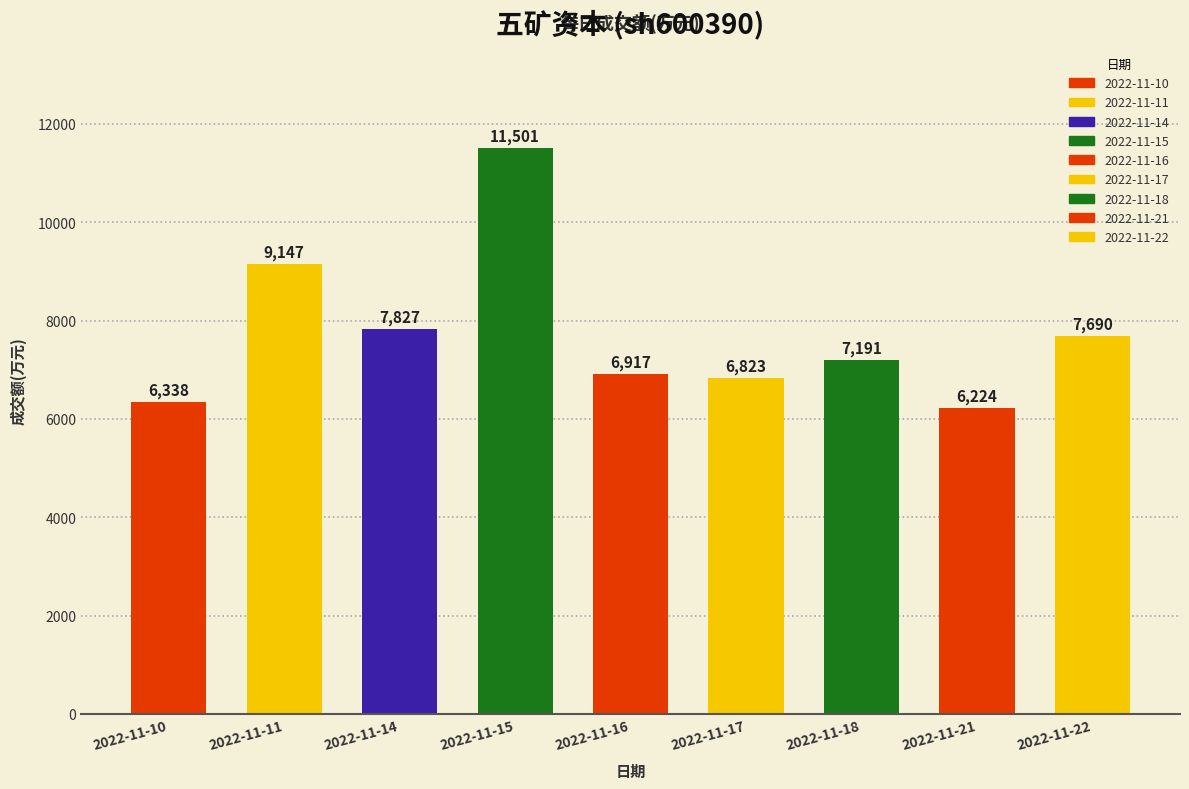

What is the maximum value shown in the chart?

11501